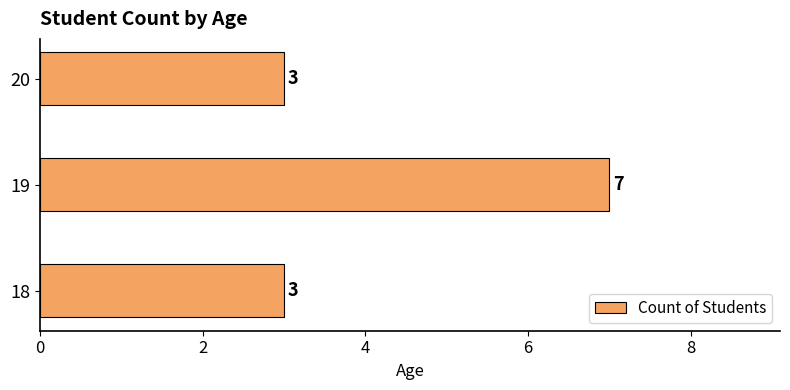

What is the approximate value at 18?

3